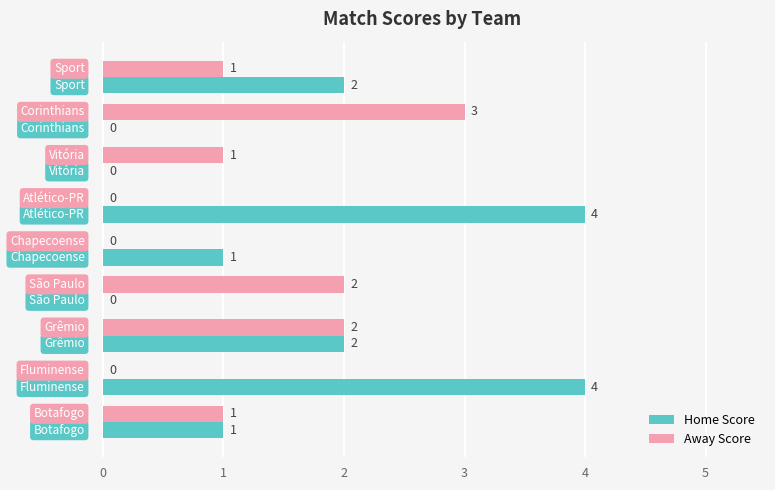

Which series has the largest total across all categories?

Home Score